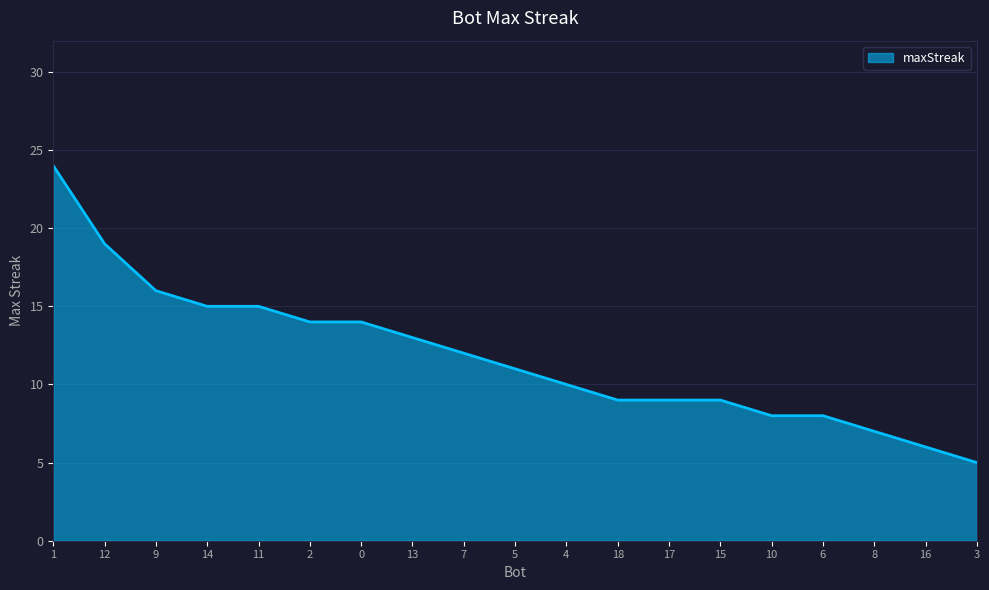

The chart shows a value of 27 at 12. True or false?

False